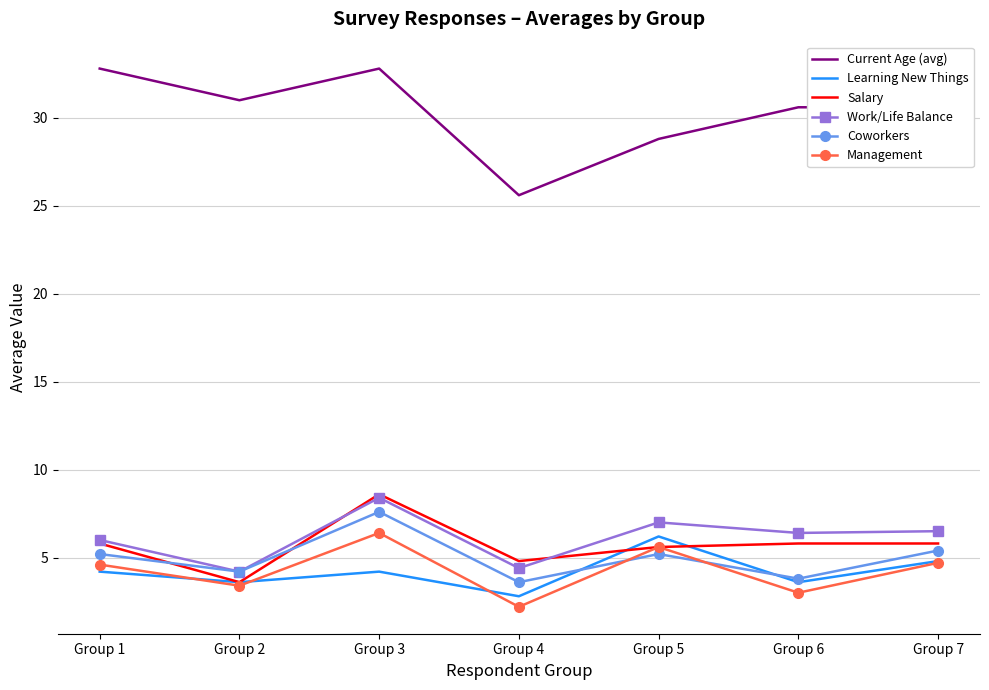

What is the difference between the second highest and minimum values in the Management series?

3.4